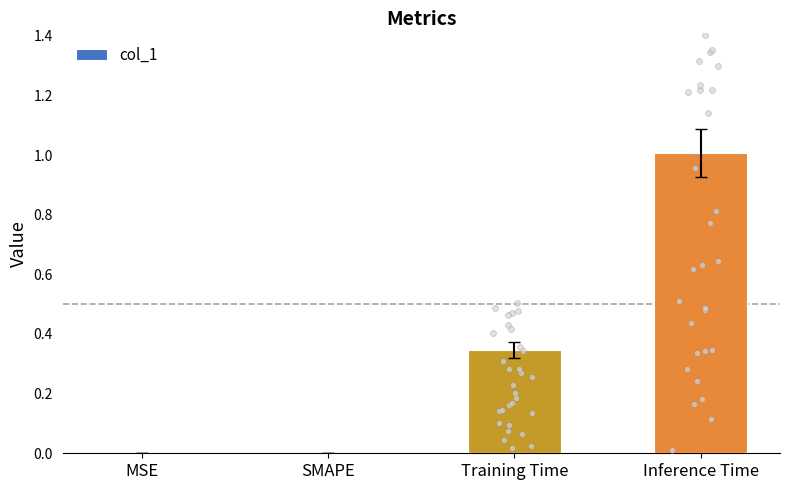

What is the change in value from SMAPE to Inference Time?

+1.0